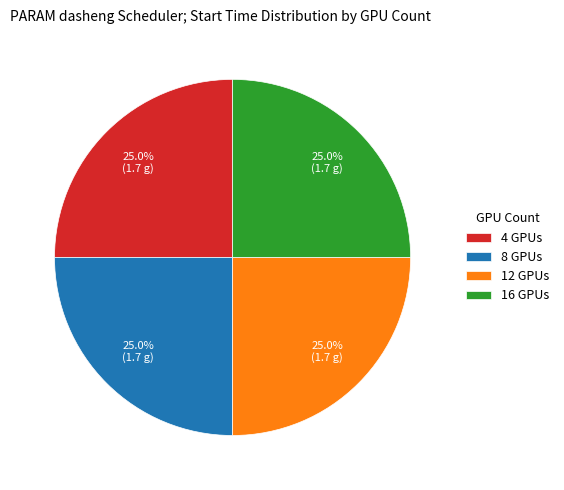

Is there any slice that represents more than half of the pie?

No